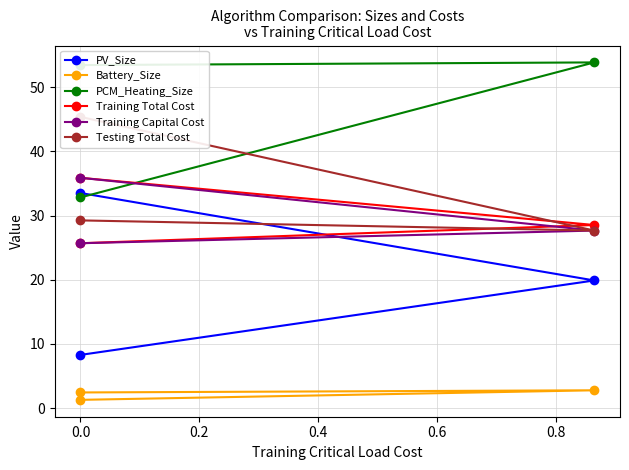

Rank the series at 0.0 from highest to lowest value.

PCM_Heating_Size, Training Total Cost, Training Capital Cost, Testing Total Cost, PV_Size, Battery_Size